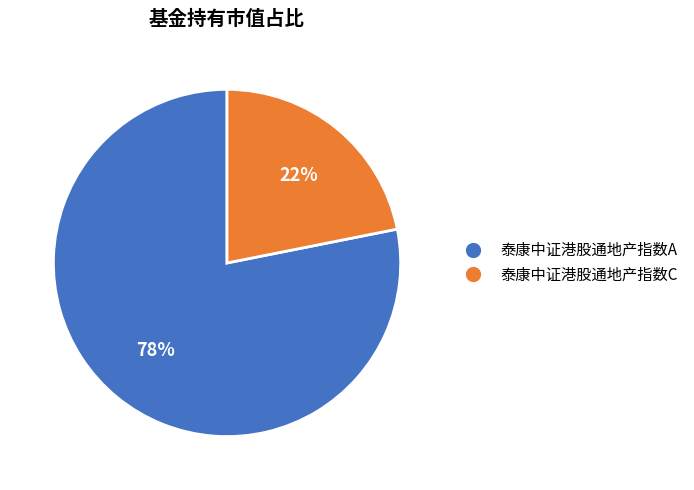

Between 泰康中证港股通地产指数C and 泰康中证港股通地产指数A, which is larger?

泰康中证港股通地产指数A